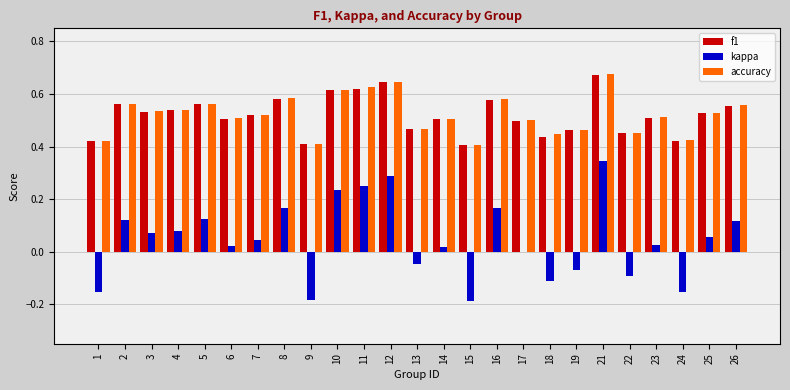

At which category is the sum across all series the highest?

21